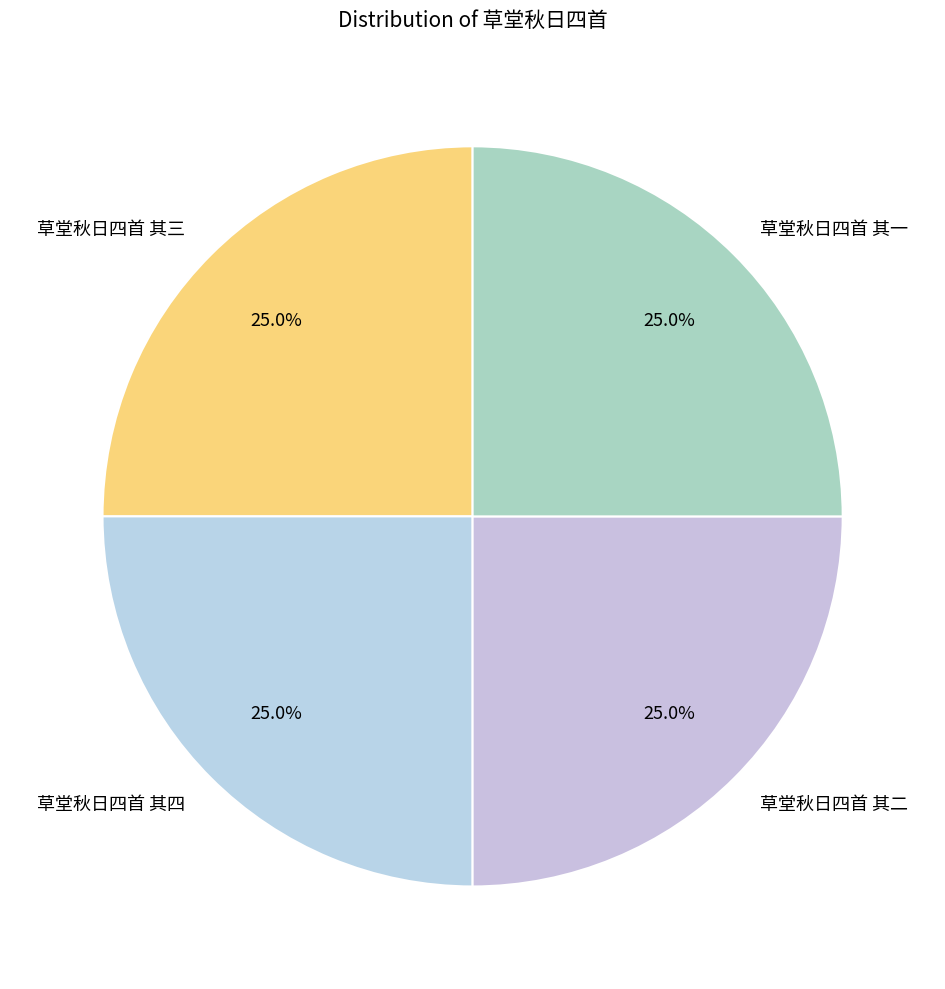

To the nearest percent, what percentage of the pie is 草堂秋日四首 其三?

25%